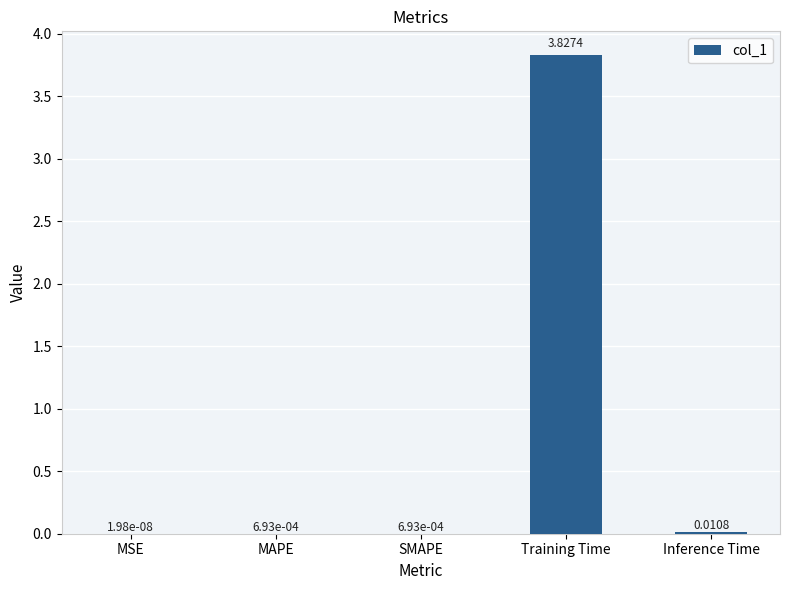

What is the change in value from Training Time to Inference Time?

-3.8